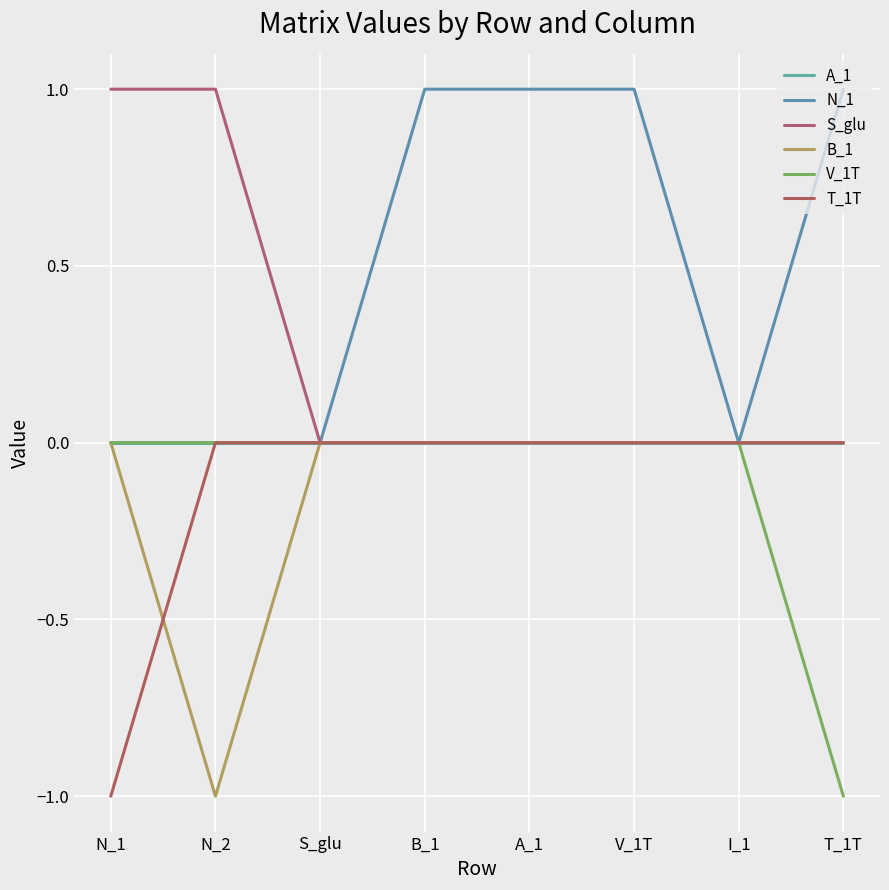

True or false: T_1T and S_glu intersect in this chart.

False